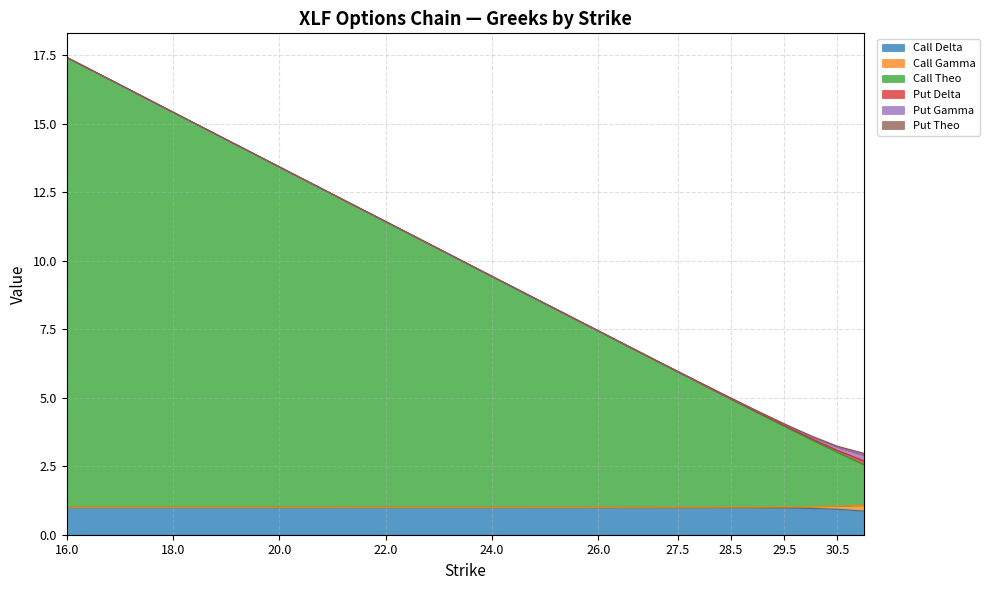

In Call Gamma, how many points are lower than both neighbors (excluding endpoints)?

1